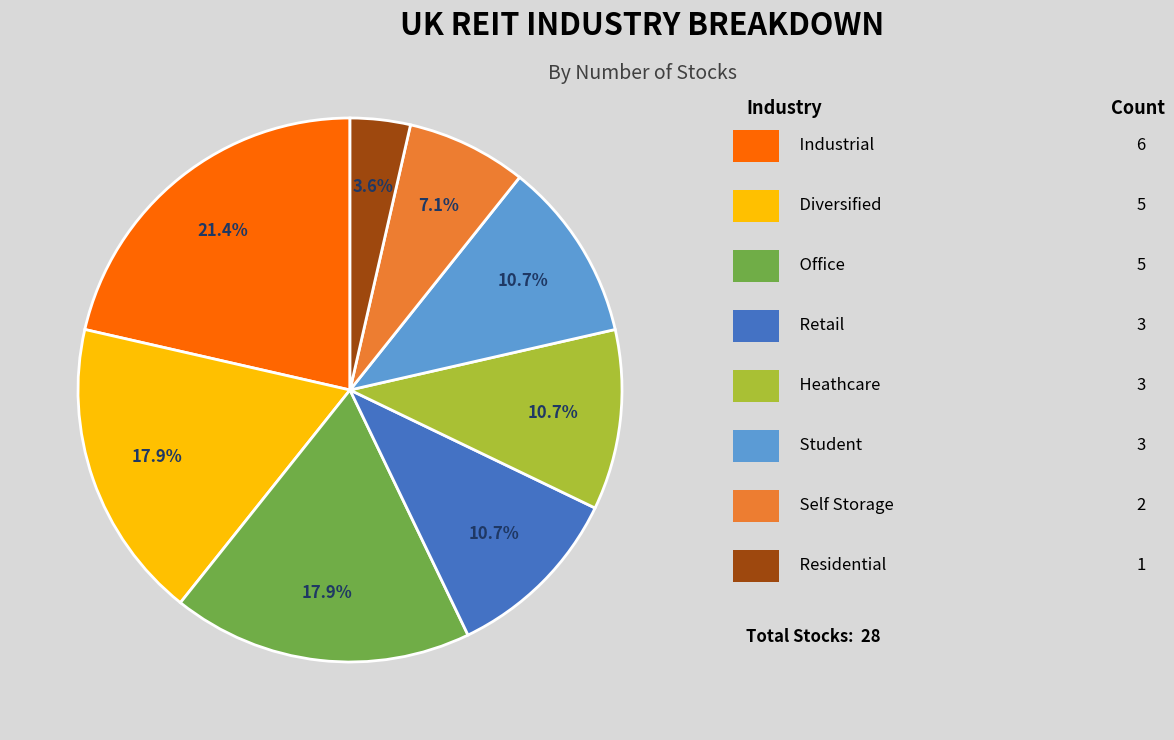

Is there any slice that represents more than half of the pie?

No